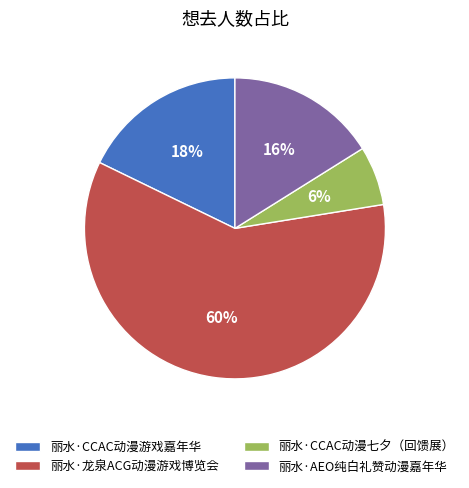

To the nearest percent, what portion does 丽水·AEO纯白礼赞动漫嘉年华 represent?

16%